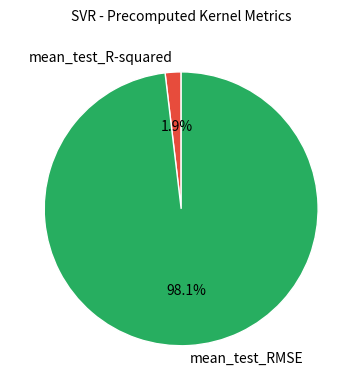

What is the largest slice in the pie chart?

mean_test_RMSE